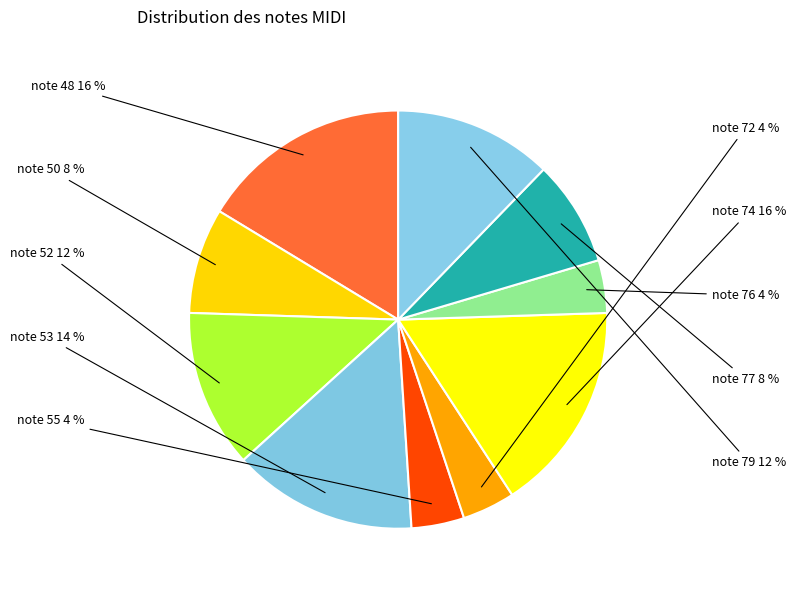

Is there any slice that represents more than half of the pie?

No